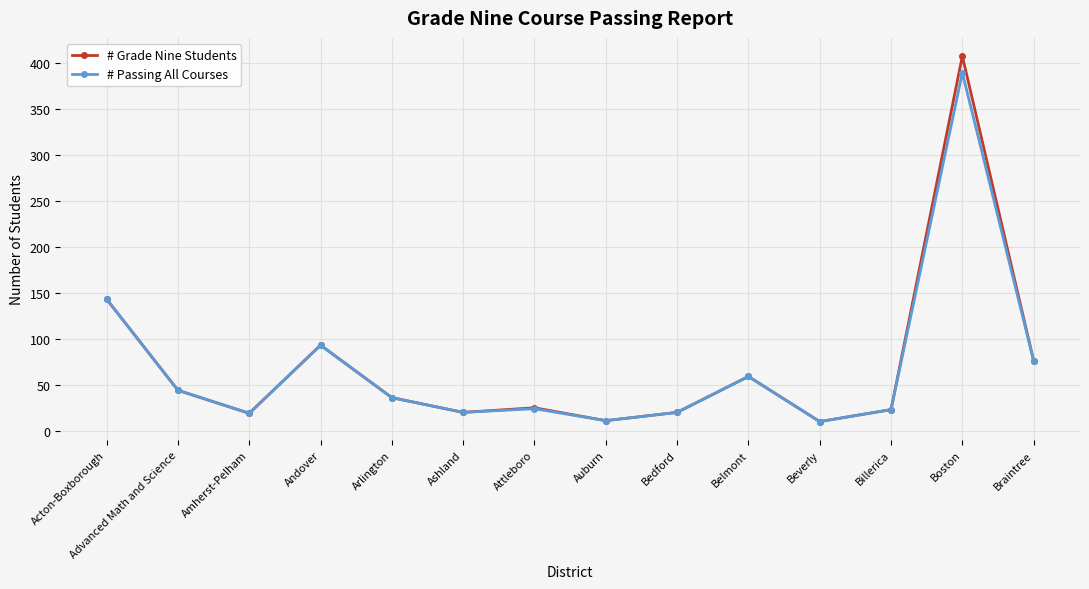

In # Passing All Courses, how many points are lower than both neighbors (excluding endpoints)?

4